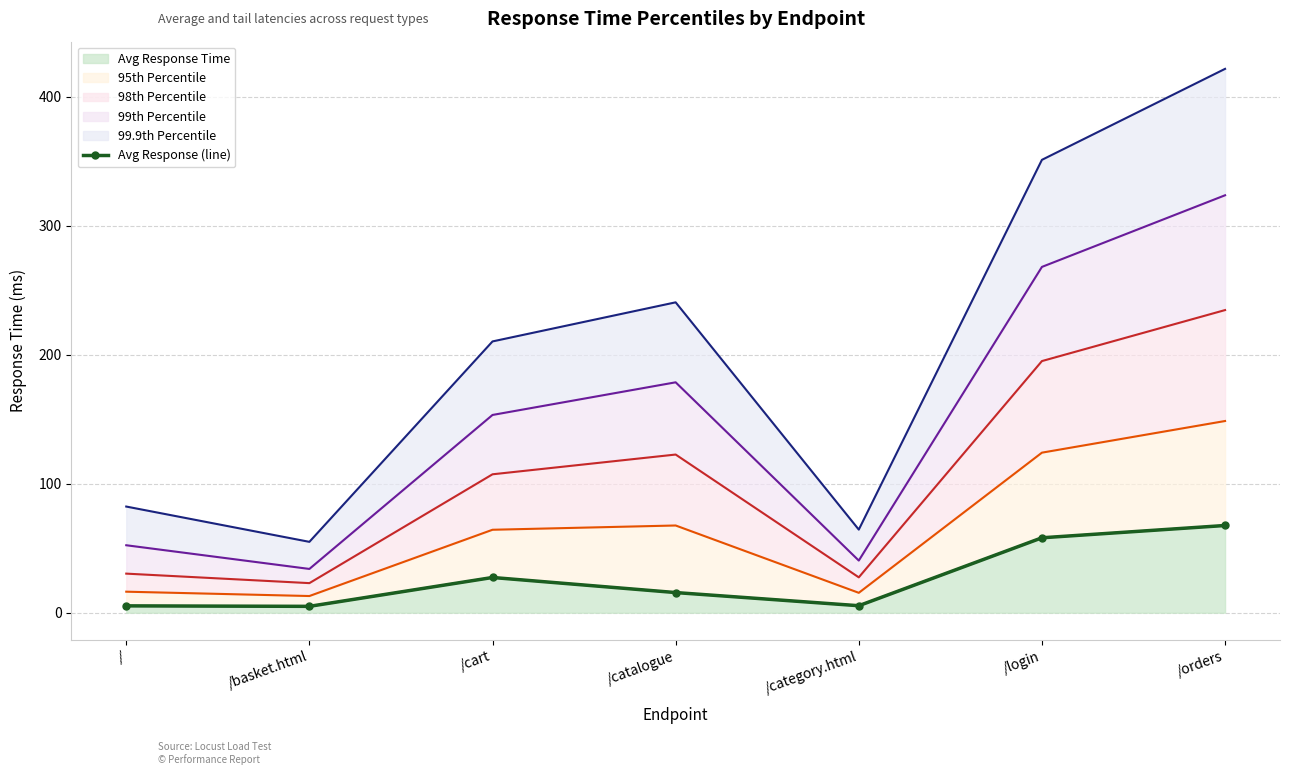

Rank the categories by value from highest to lowest.

/orders, /login, /cart, /catalogue, /category.html, /, /basket.html